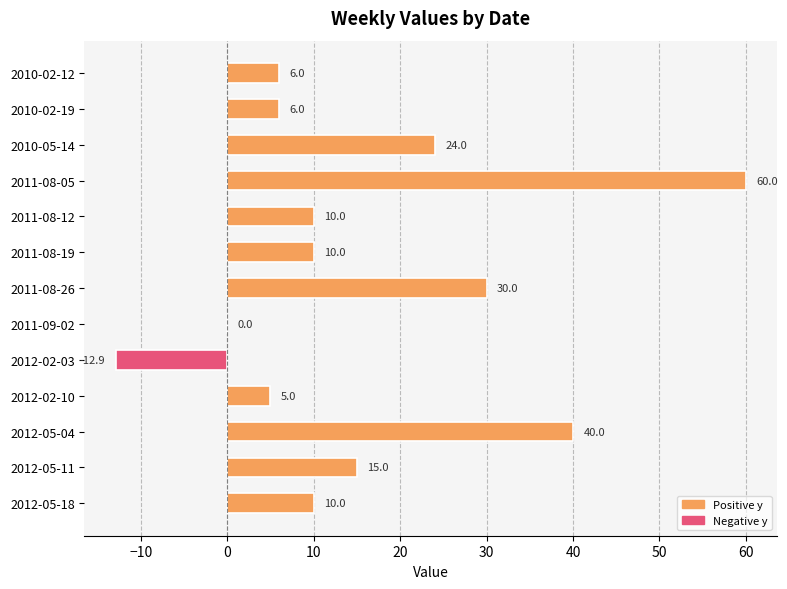

What is the sum of all values?

203.1